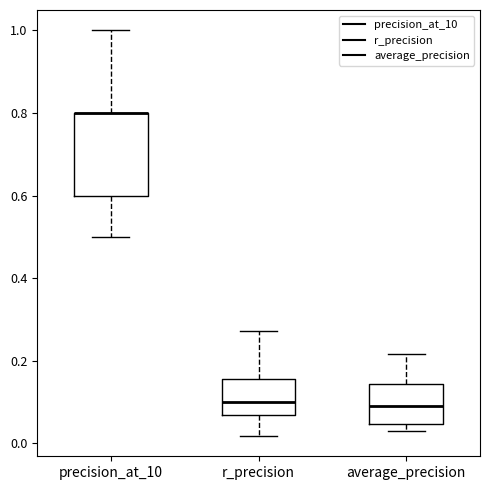

Where does the upper whisker of the box for precision_at_10 end on the y-axis? The values are not printed on the chart, so give them approximately, as read against the axis.

1.00